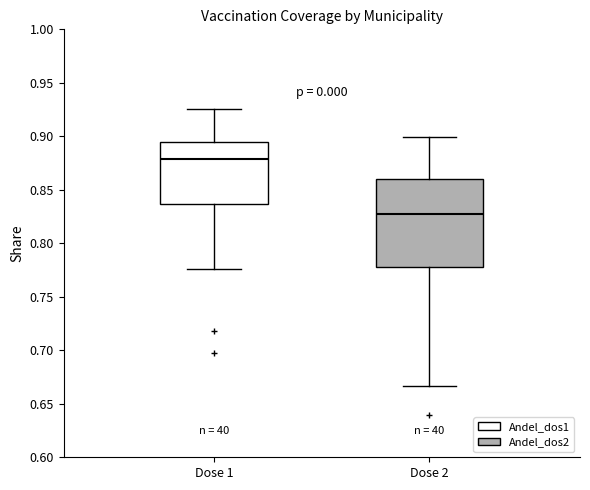

Which box has the highest median line?

Dose 1